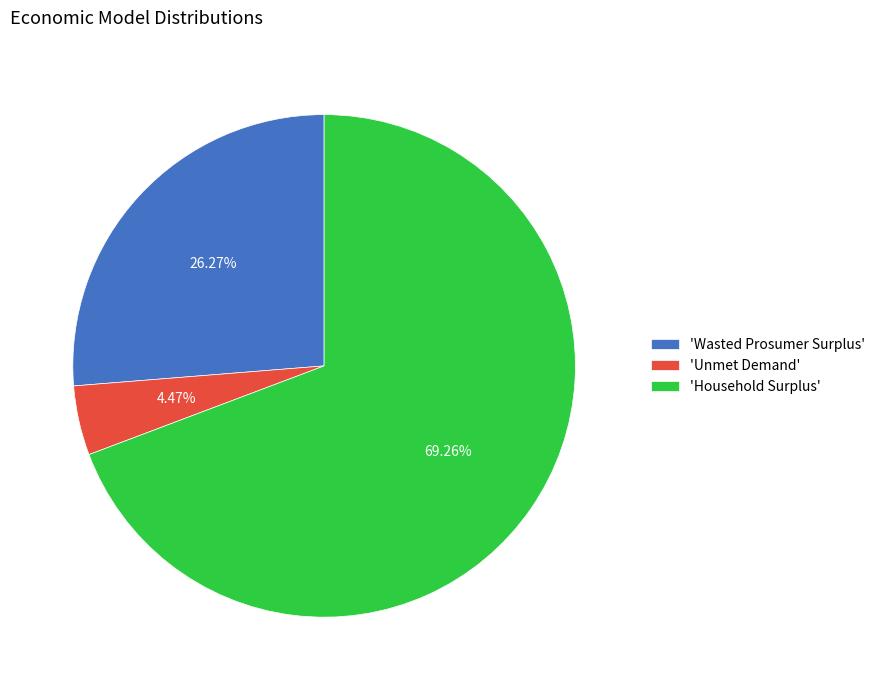

Which slice is the smallest?

'Unmet Demand'